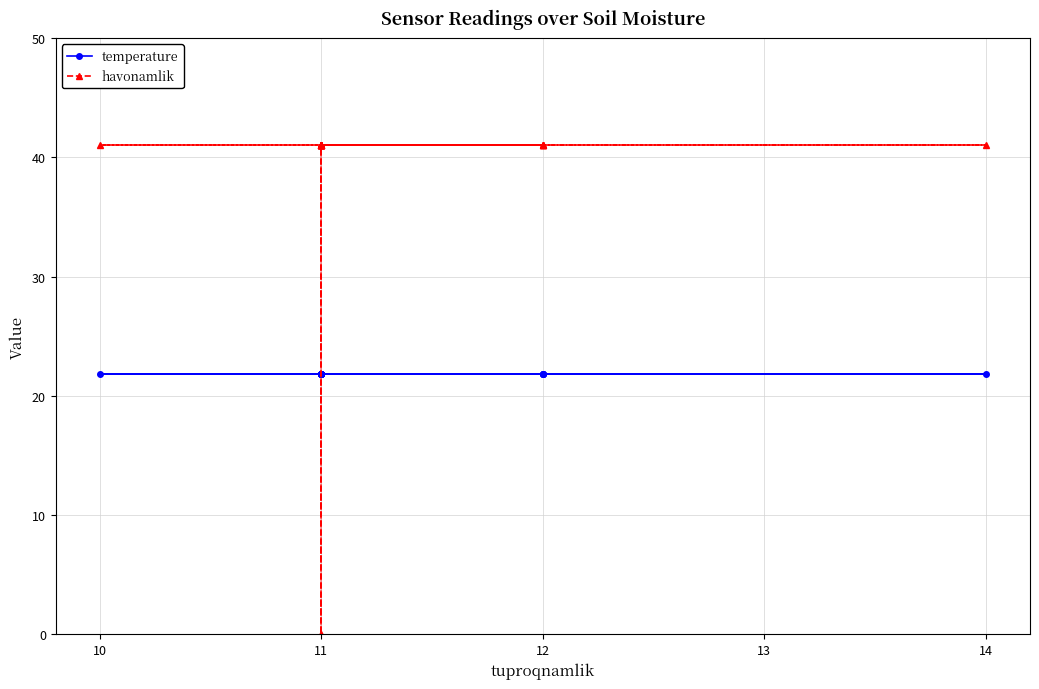

Which series has the widest spread of values?

havonamlik